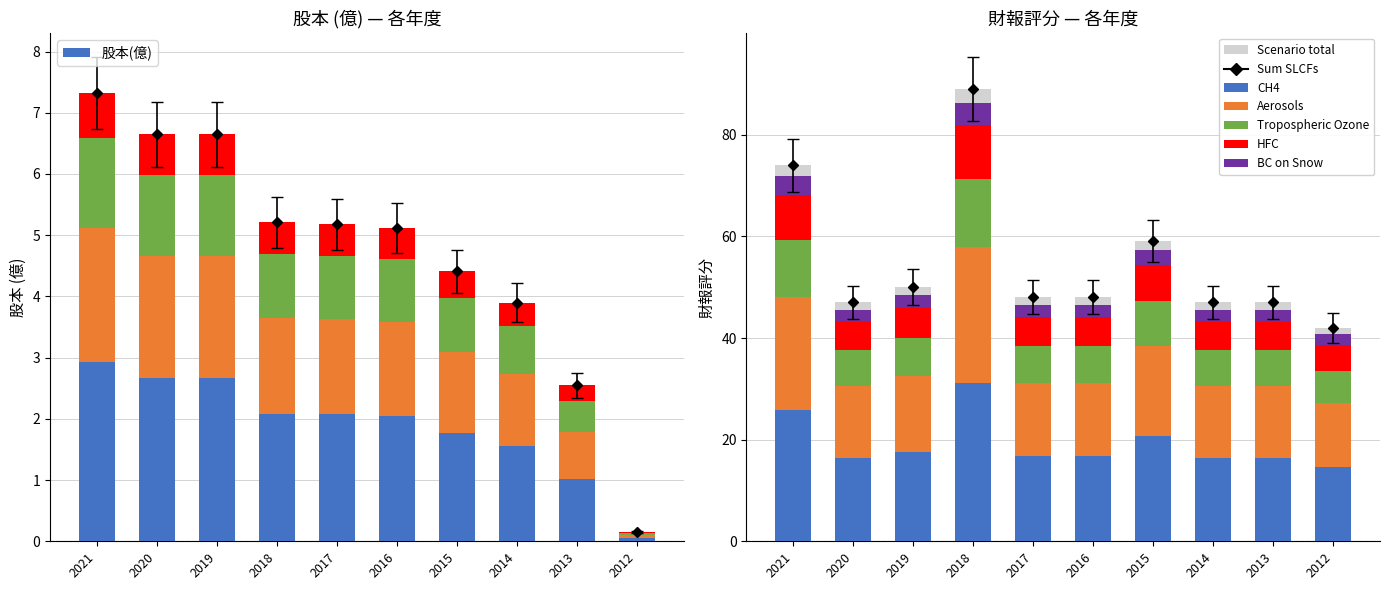

What is the value of the 股本(億) bar at the 4th from the left?

5.2